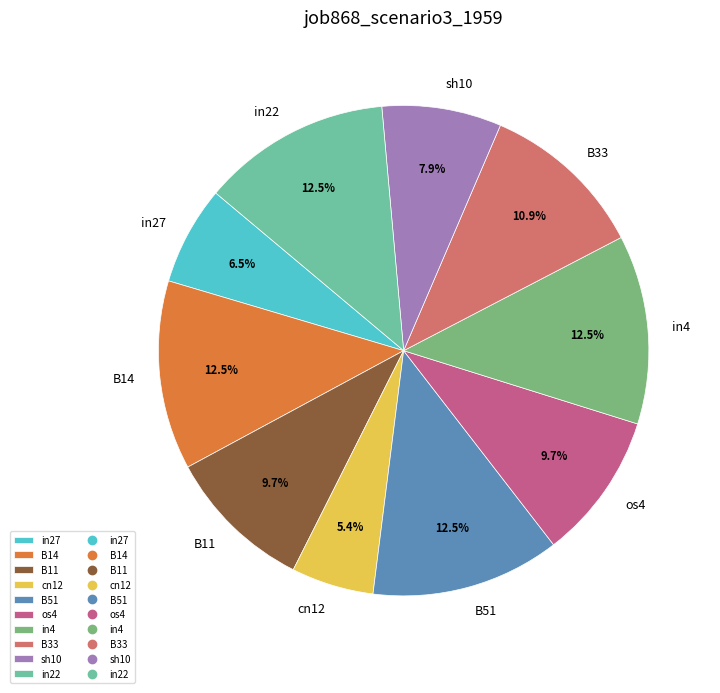

Does B33 account for over 50% of the chart?

No